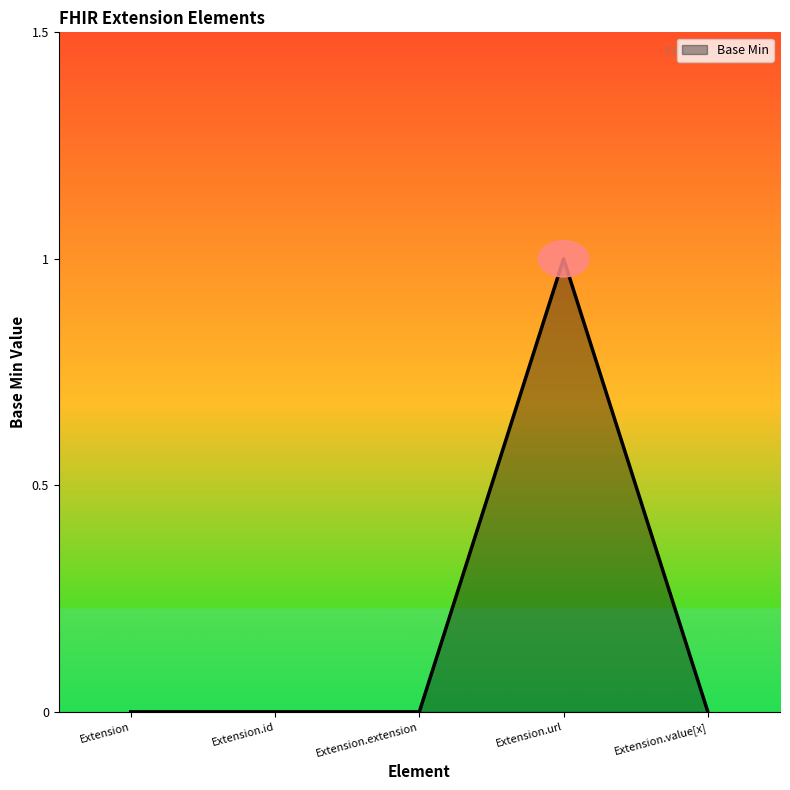

How many distinct data groups are displayed?

1